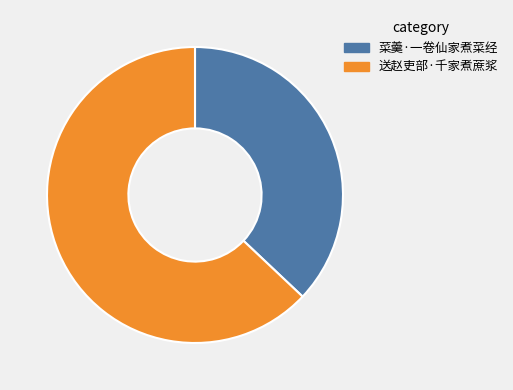

Which slice is the smallest?

菜羹·一卷仙家煮菜经